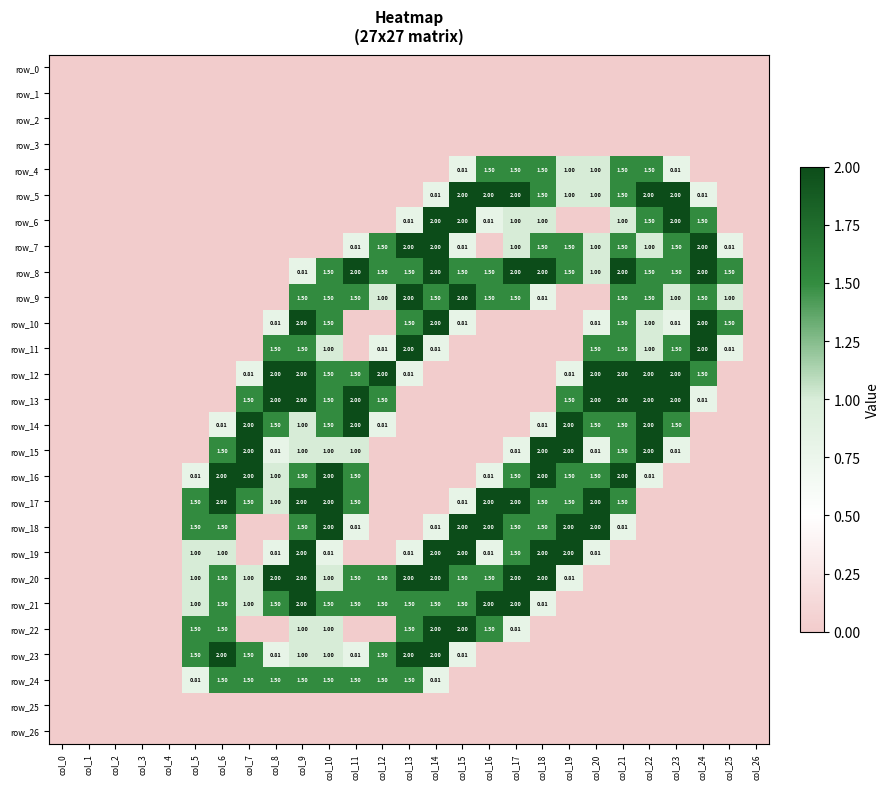

Where is row_25 nearest to the value 0?

col_0